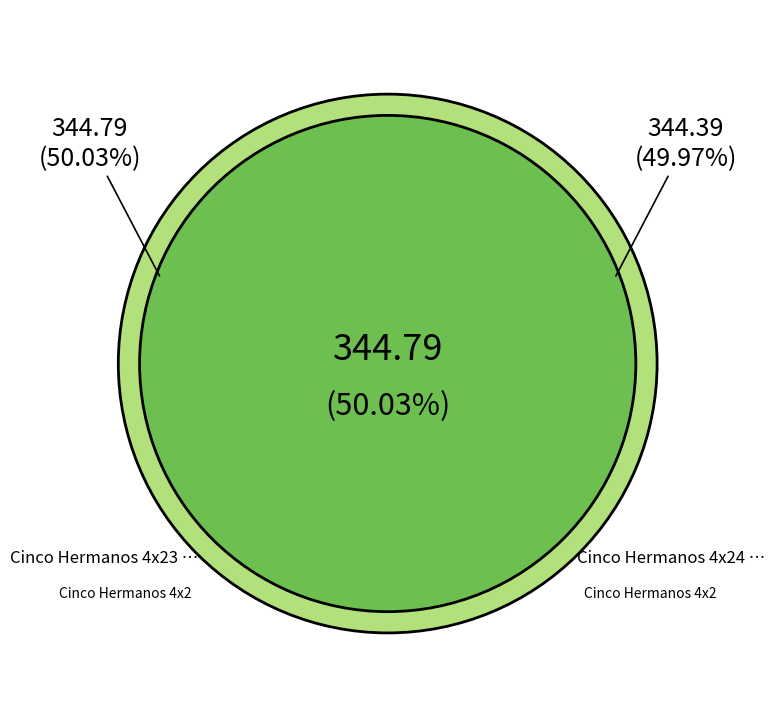

What is the total percentage of Cinco Hermanos 4x24 Final - Divxatope.com.avi and Cinco Hermanos 4x23 - Divxatope.com.avi?

100.0%